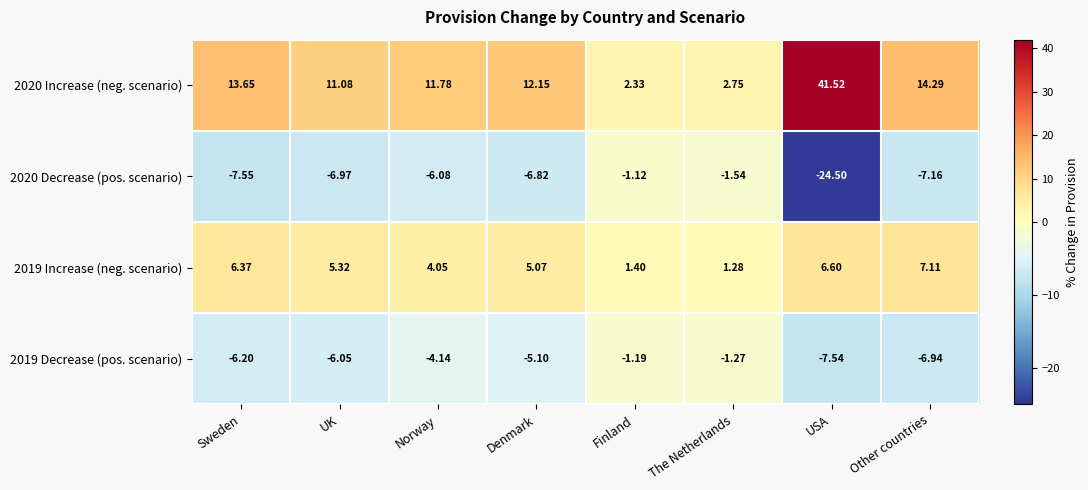

Where does the 2020 Decrease (pos. scenario) series first go above -6?

Finland